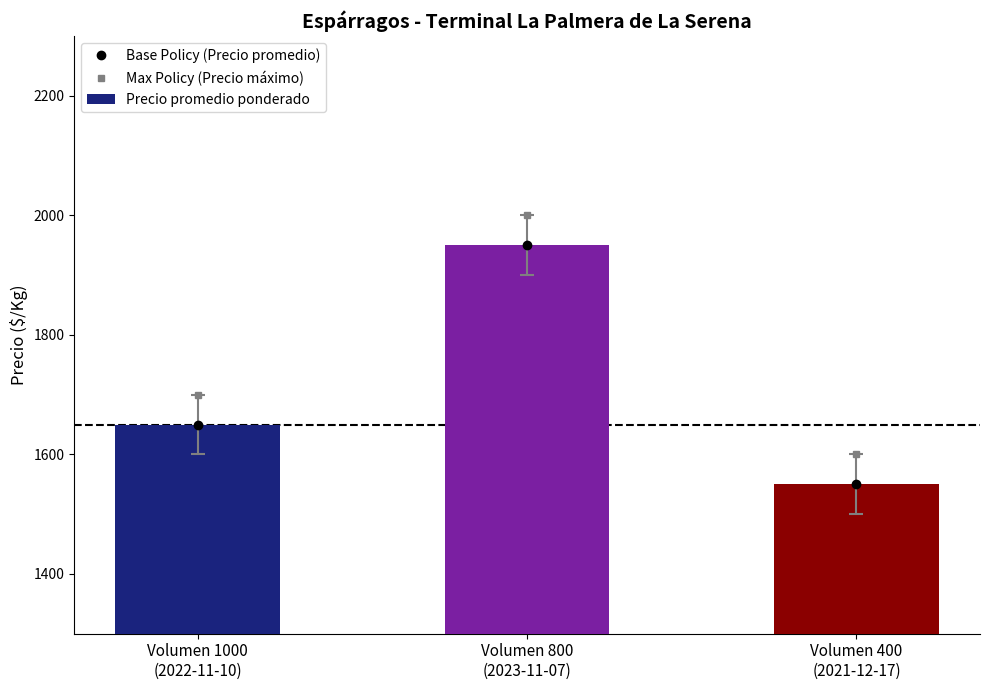

True or false: Base Policy (Precio promedio) has a value of 922 at Volumen 800
(2023-11-07).

False